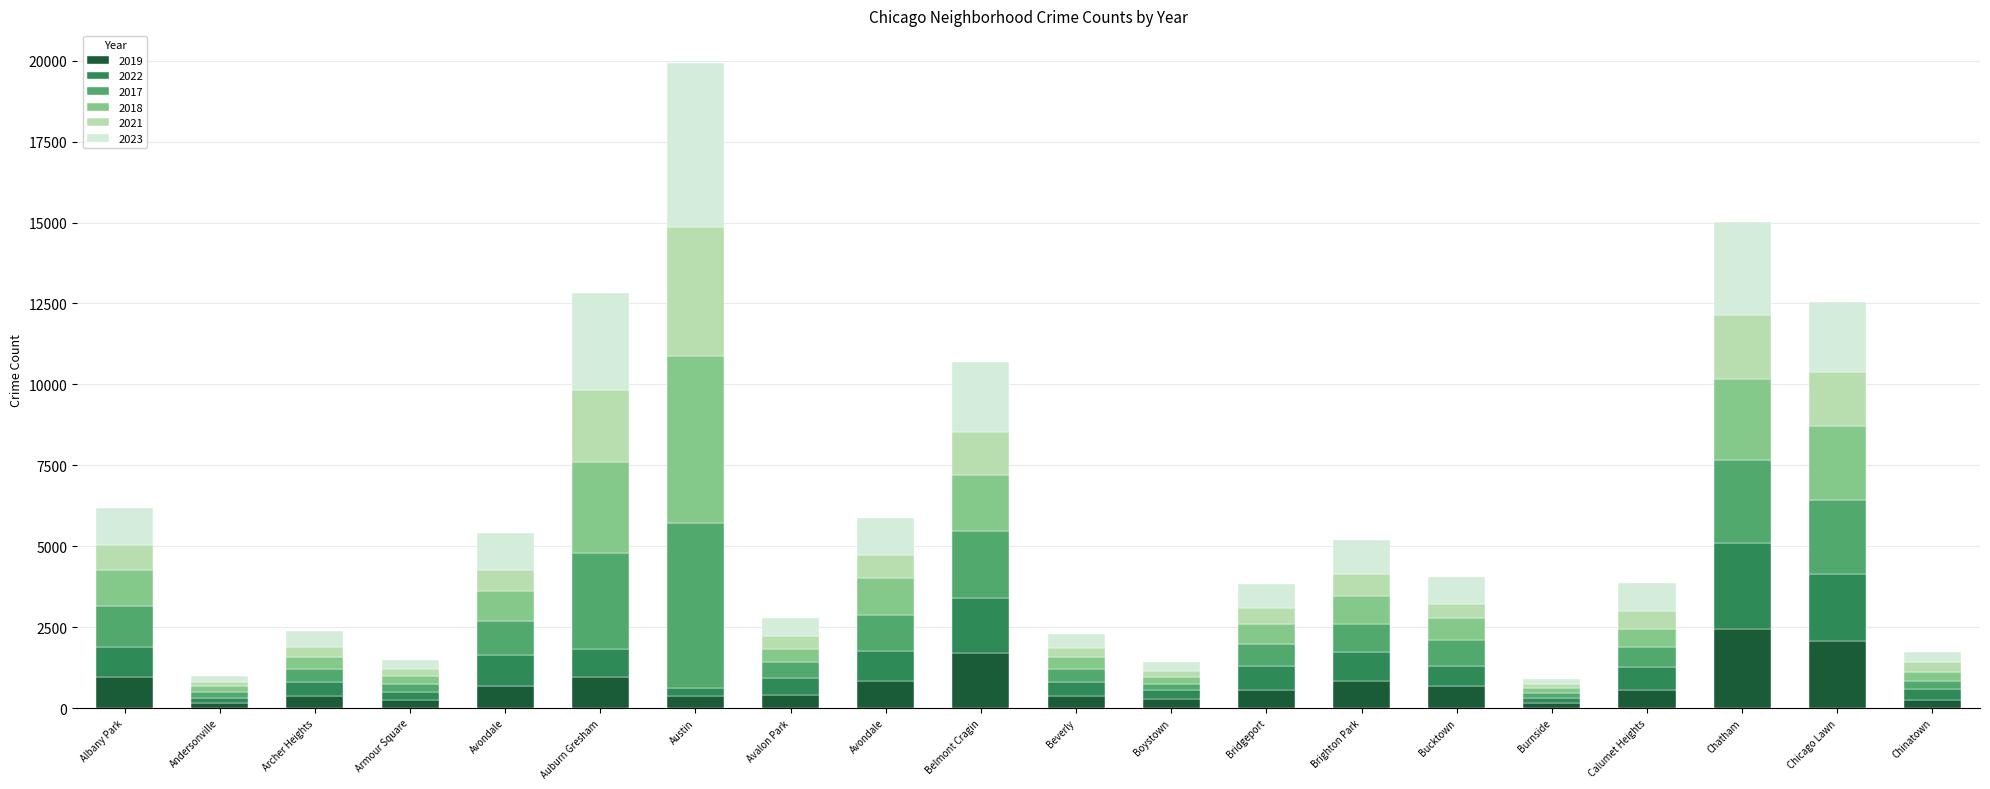

Between Calumet Heights and Avondale, which is larger?

Avondale